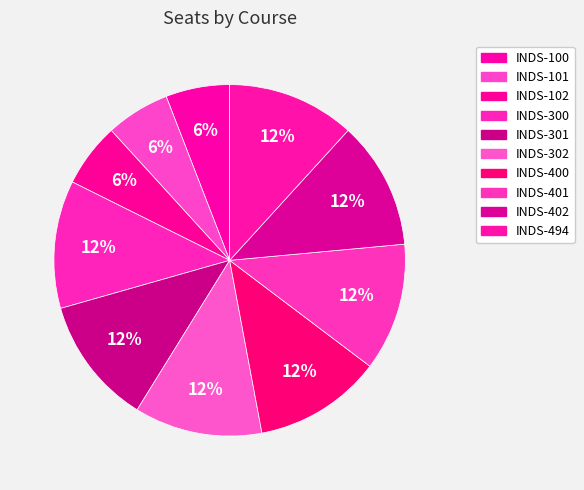

What is the smallest slice in the pie chart?

INDS-100